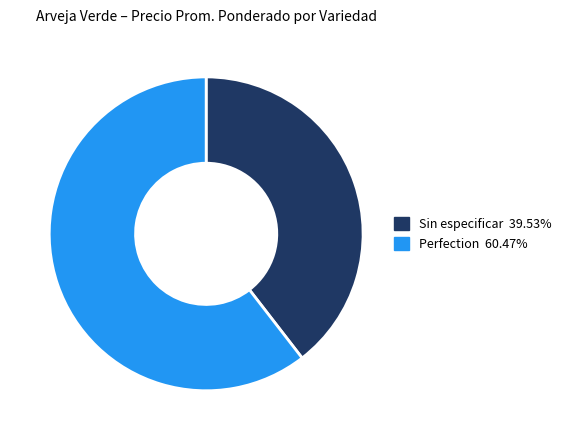

Which slice is the largest?

Perfection